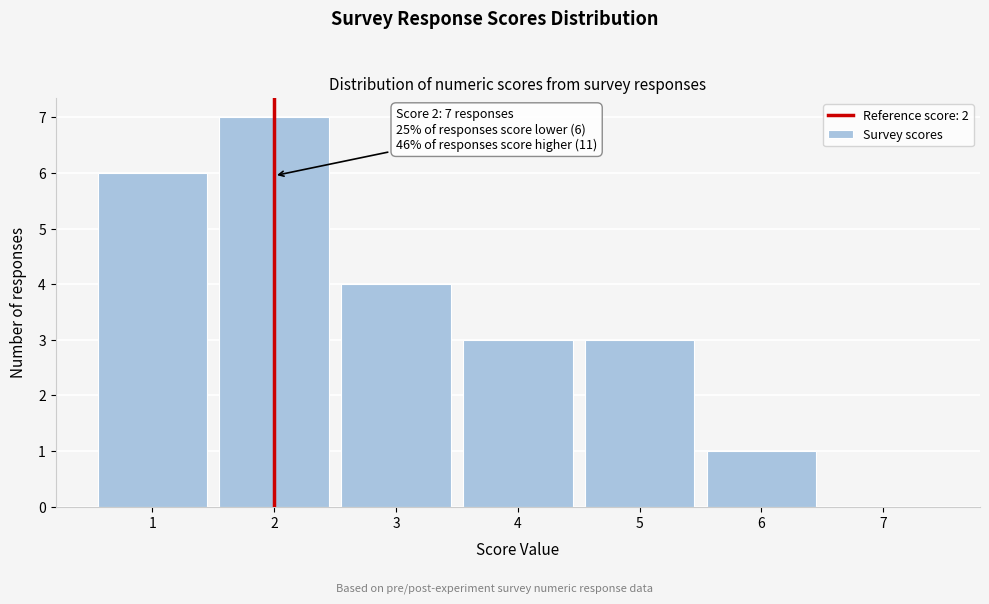

Reading left to right, what are all the values shown in this chart?

1=6	2=7	3=4	4=3	5=3	6=1	7=0